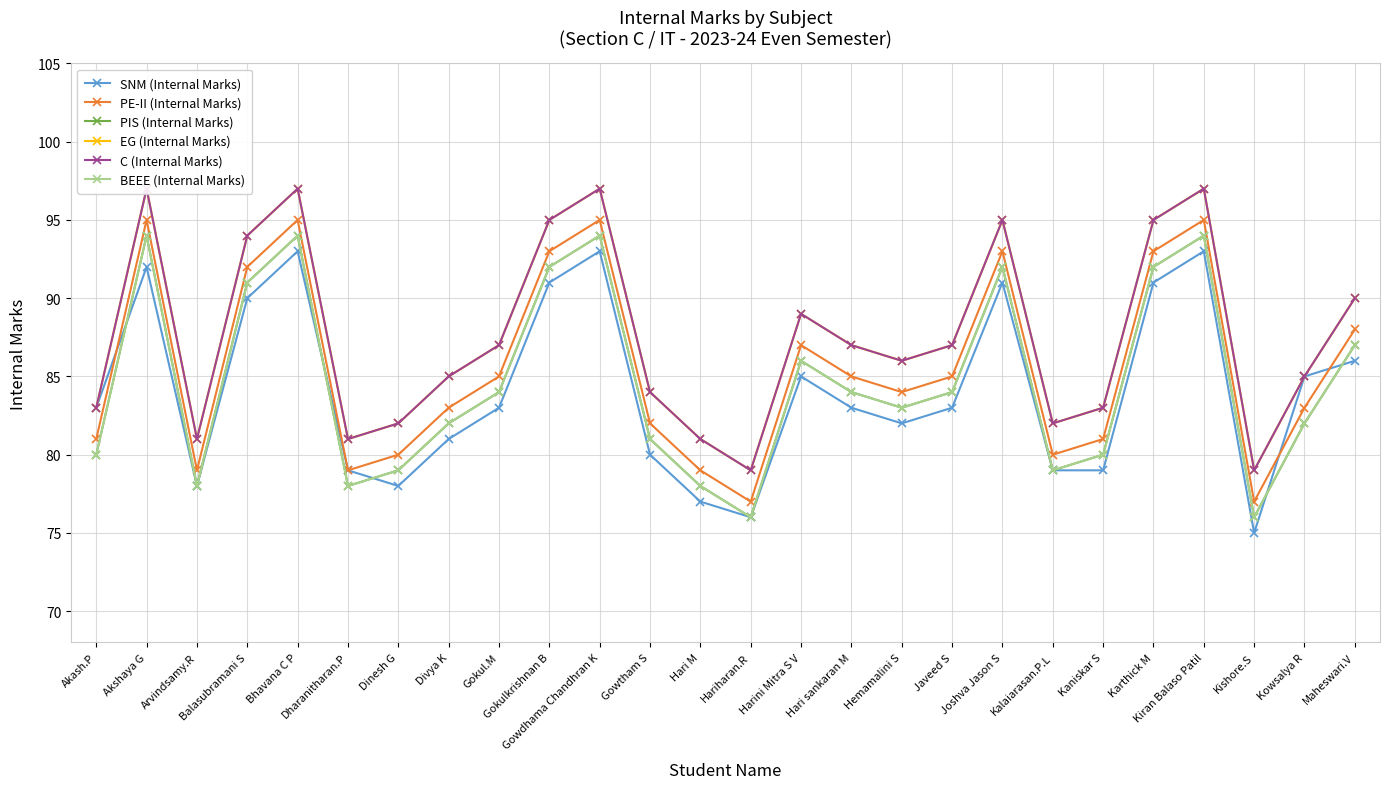

What is the maximum value for PE-II (Internal Marks)?

95